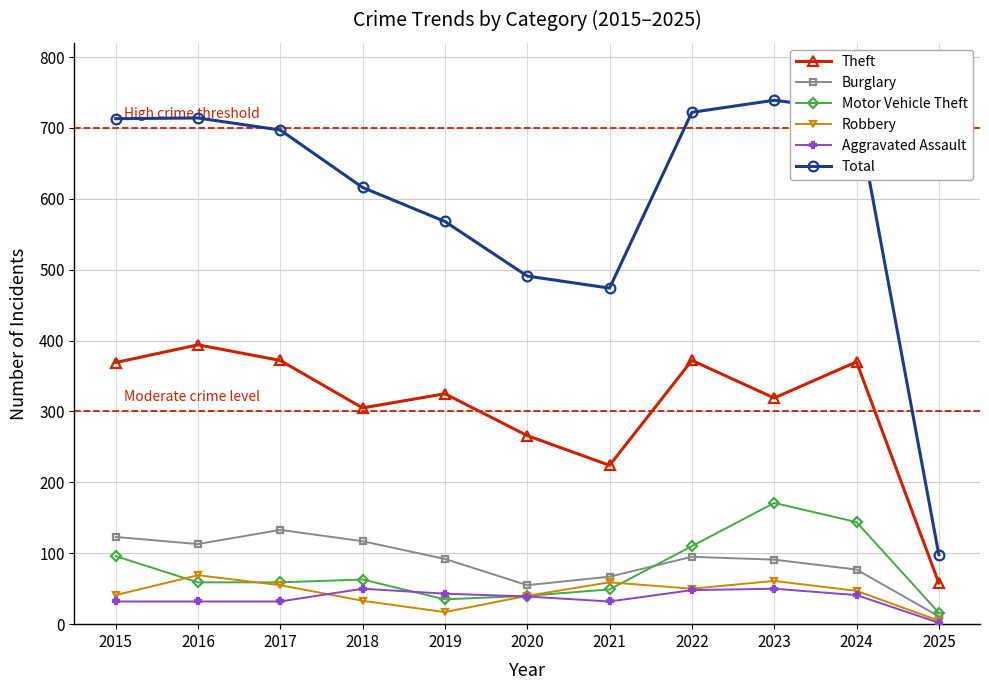

How many interior local valleys does the Theft series have?

3